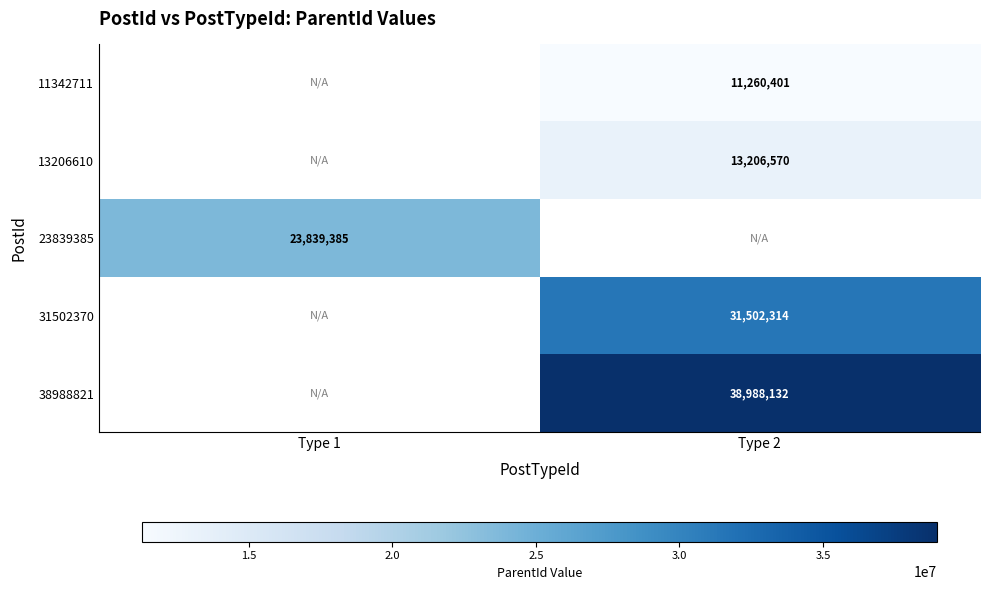

True or false: 23839385 has a value of 37848235 at Type 1.

False